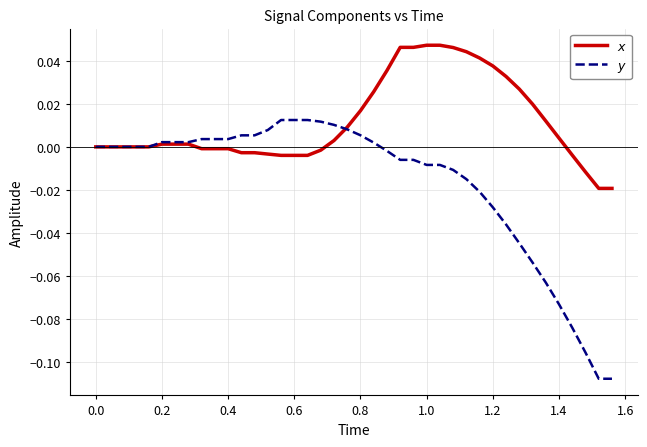

How many categories are shown in the chart?

40